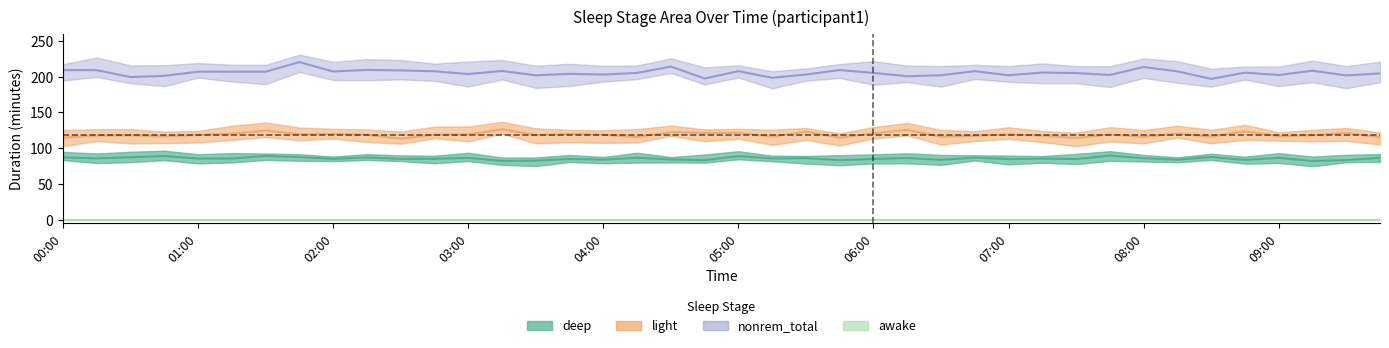

What are all the series names shown in the legend?

deep, light, nonrem_total, awake